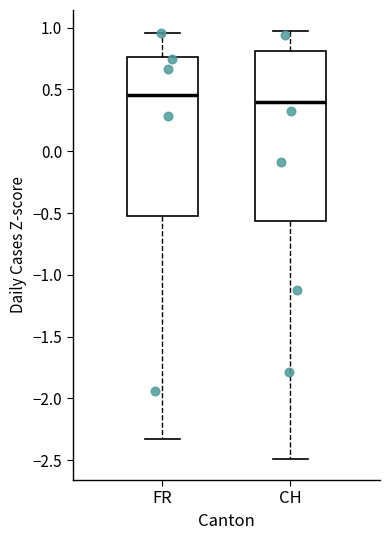

Which box is the tallest, from its lower edge to its upper edge?

CH